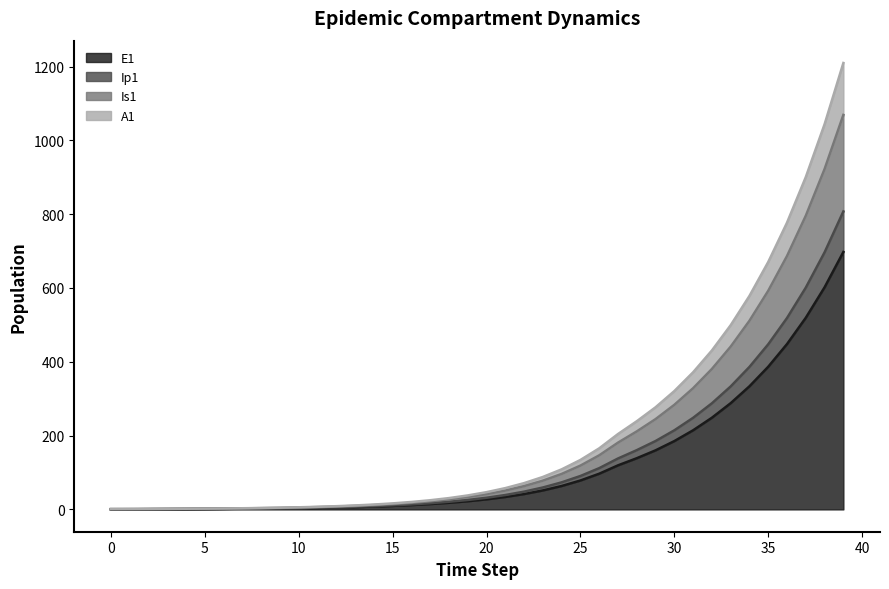

What are all the series names shown in the legend?

E1, Ip1, Is1, A1